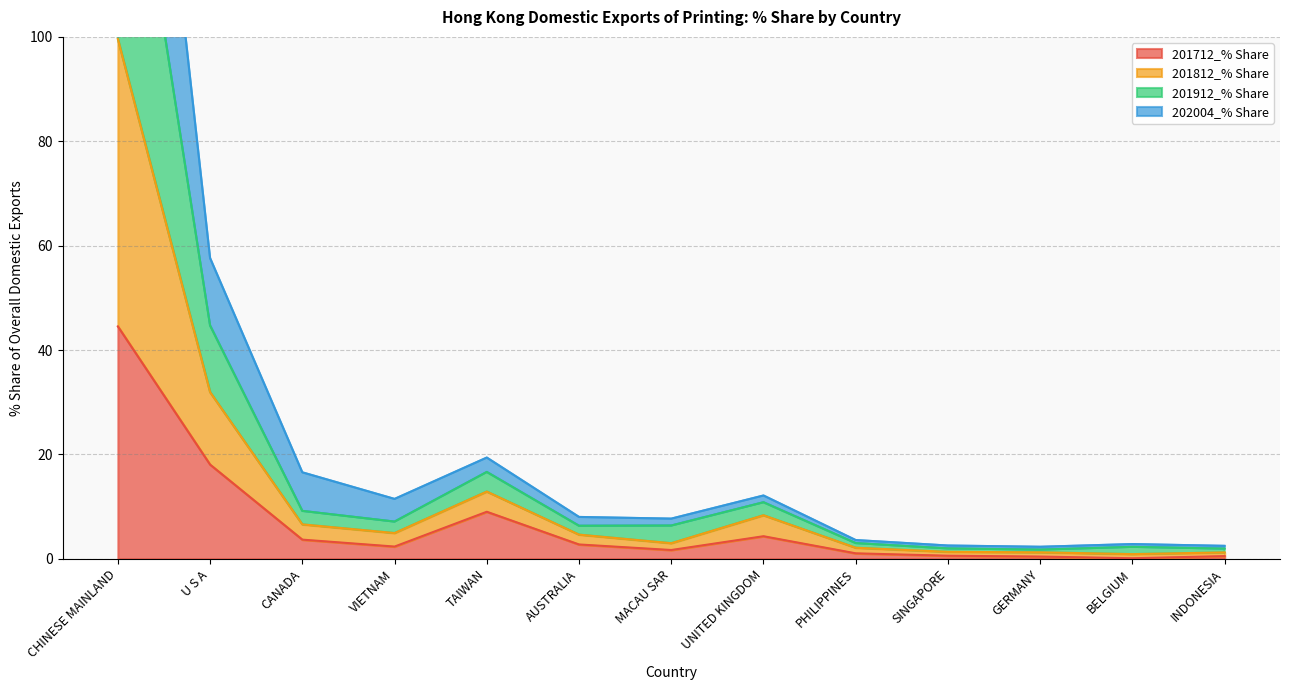

True or false: 201712_% Share and 201912_% Share intersect in this chart.

False